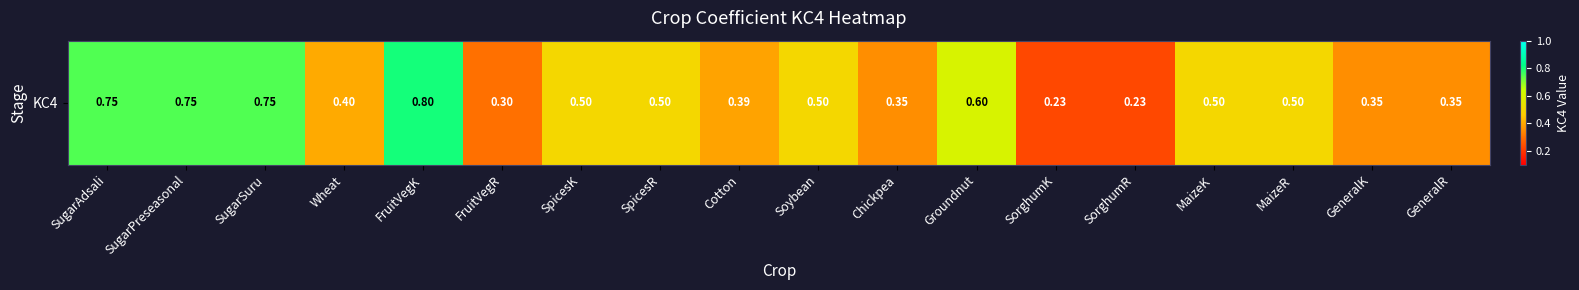

List the labels in order of value, largest first.

FruitVegK, SugarAdsali, SugarPreseasonal, SugarSuru, Groundnut, SpicesK, SpicesR, Soybean, MaizeK, MaizeR, Wheat, Cotton, Chickpea, GeneralK, GeneralR, FruitVegR, SorghumK, SorghumR